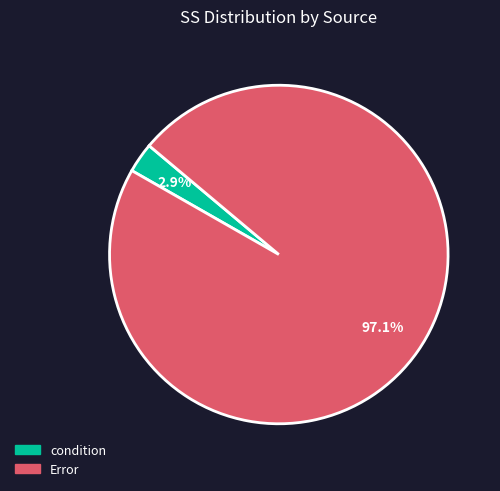

Is it true that condition is 3% of the pie?

True